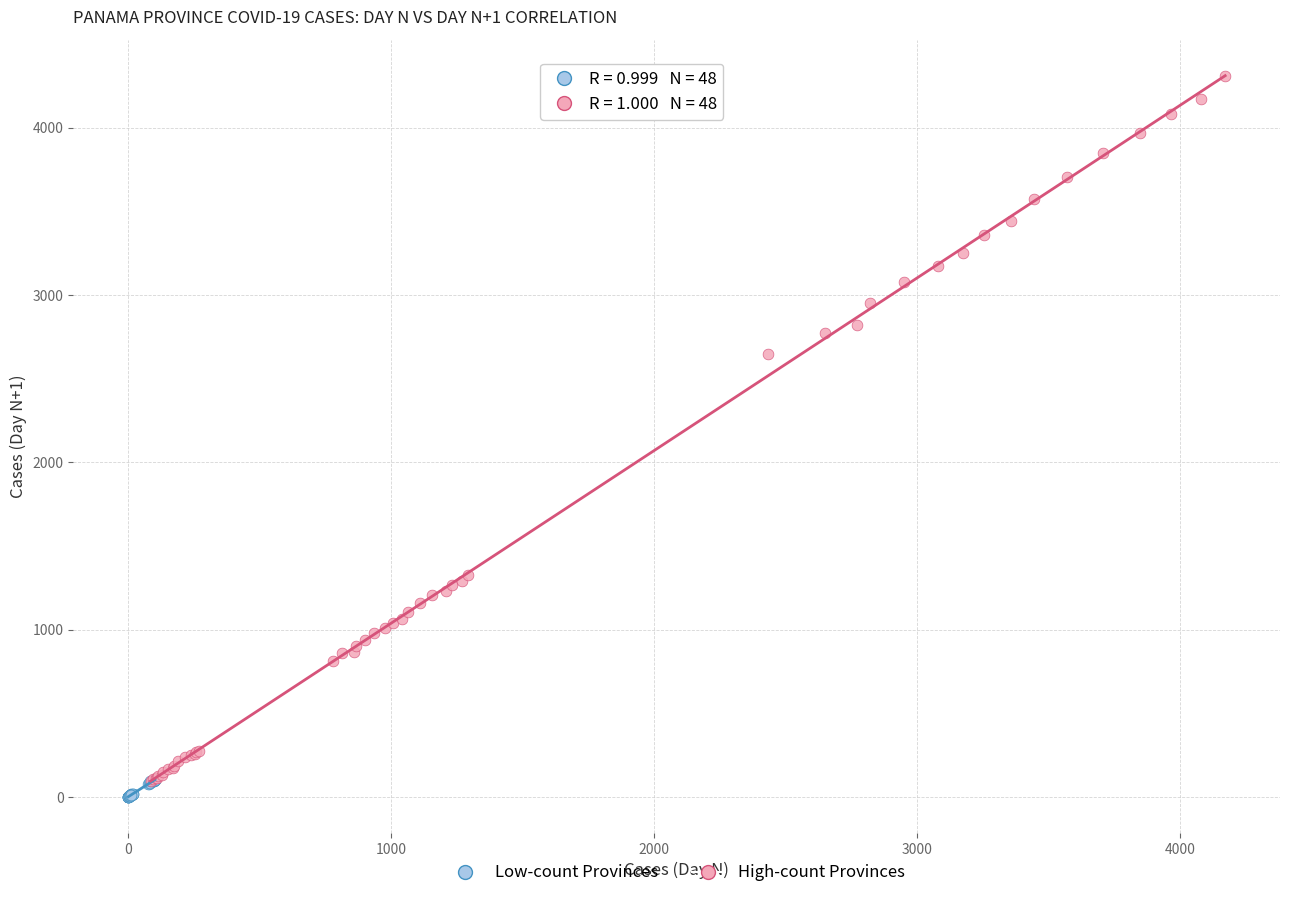

Which series has the largest Y range (max minus min)?

High-count Provinces